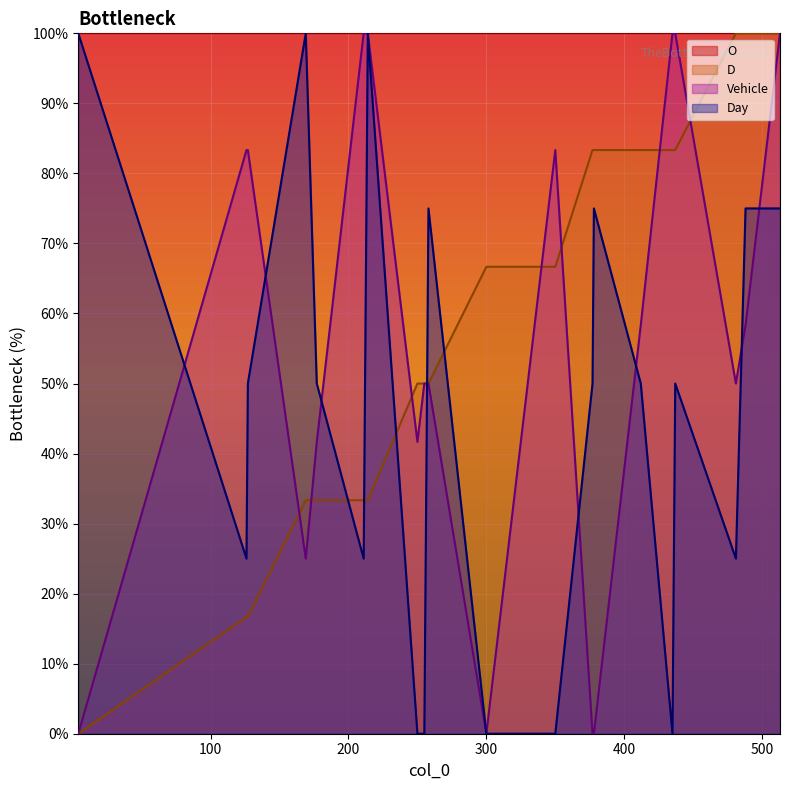

What is the sum of all Day values?

925.0